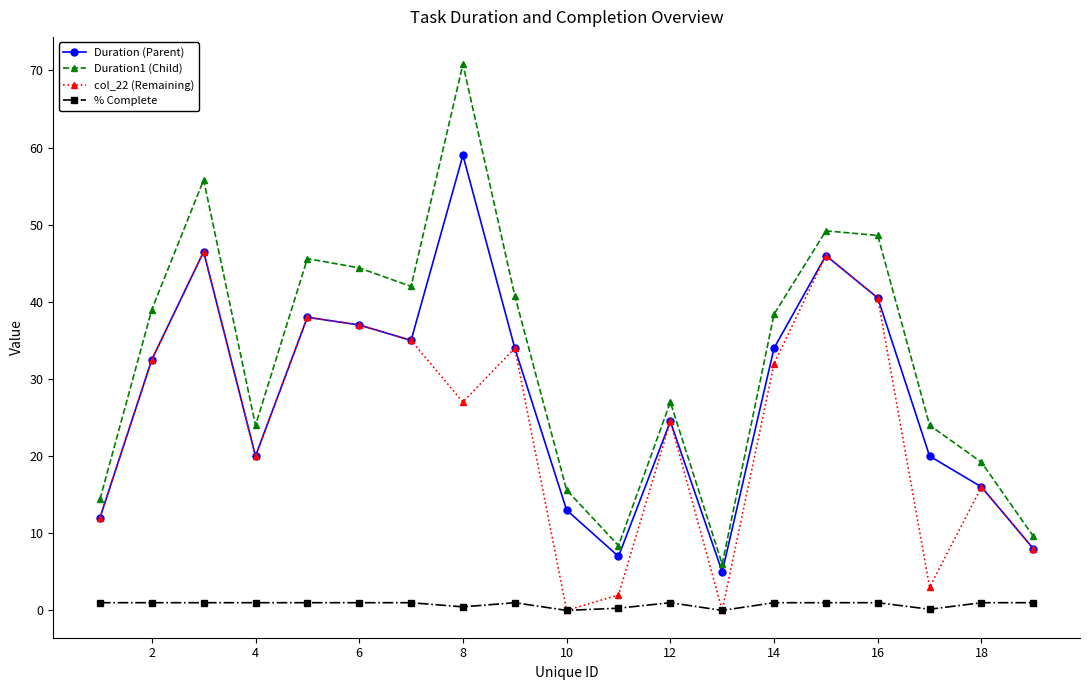

How many interior local peaks does the col_22 (Remaining) series have?

6